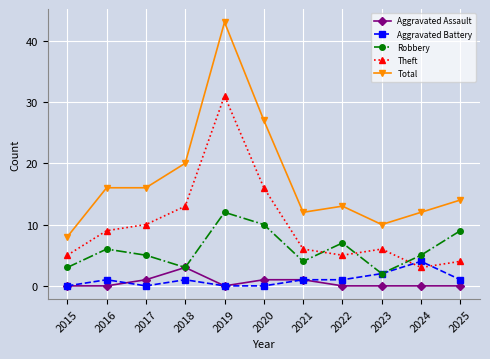

Count the number of categories in the chart.

11